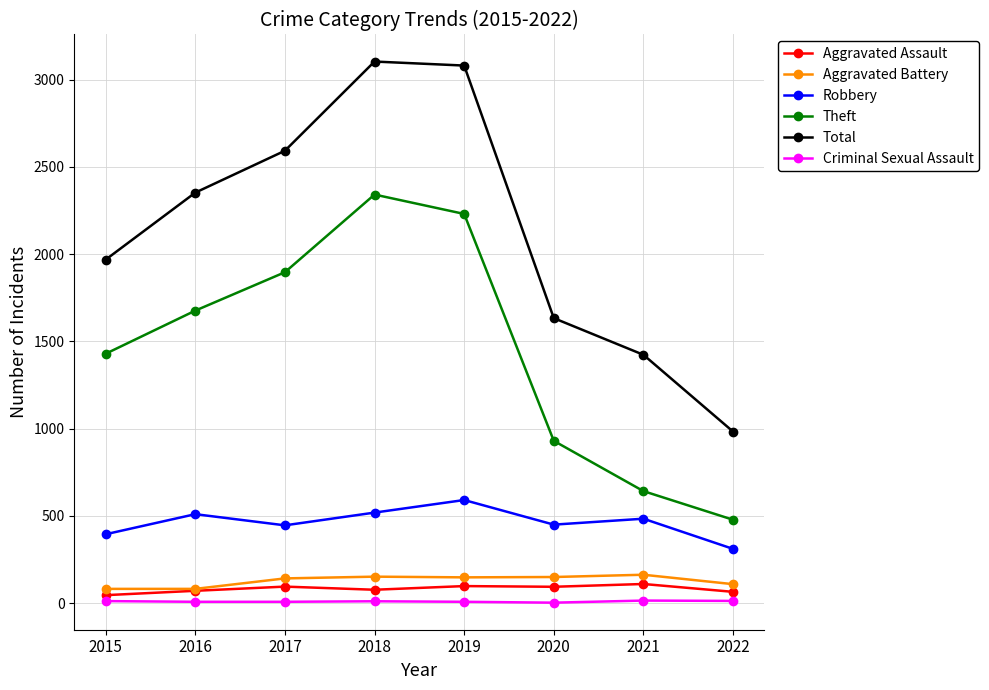

What is the highest value of the Aggravated Battery series?

163